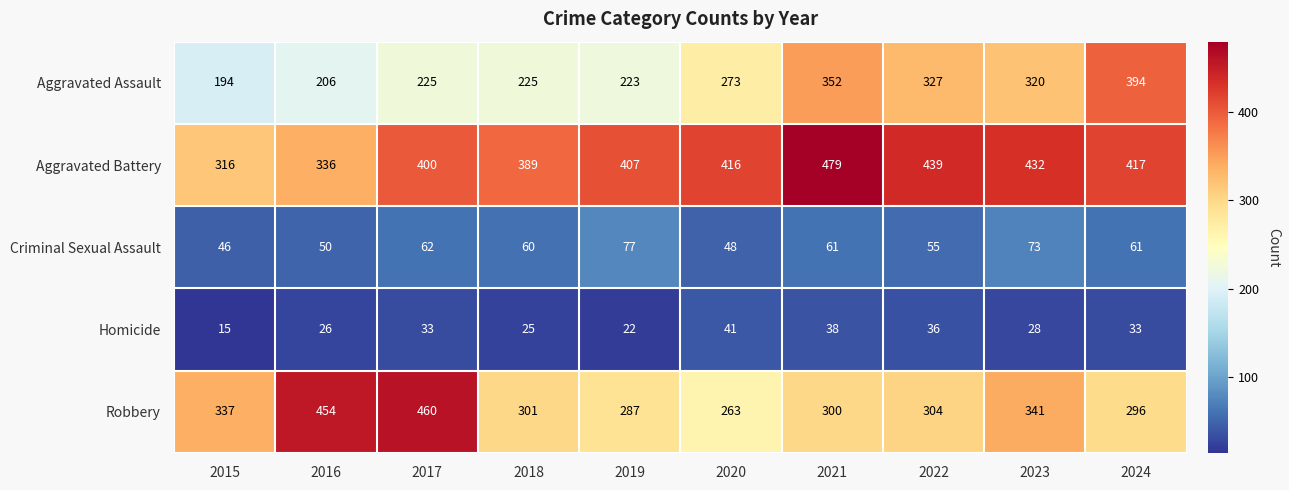

At how many categories does at least one series exceed 406?

8